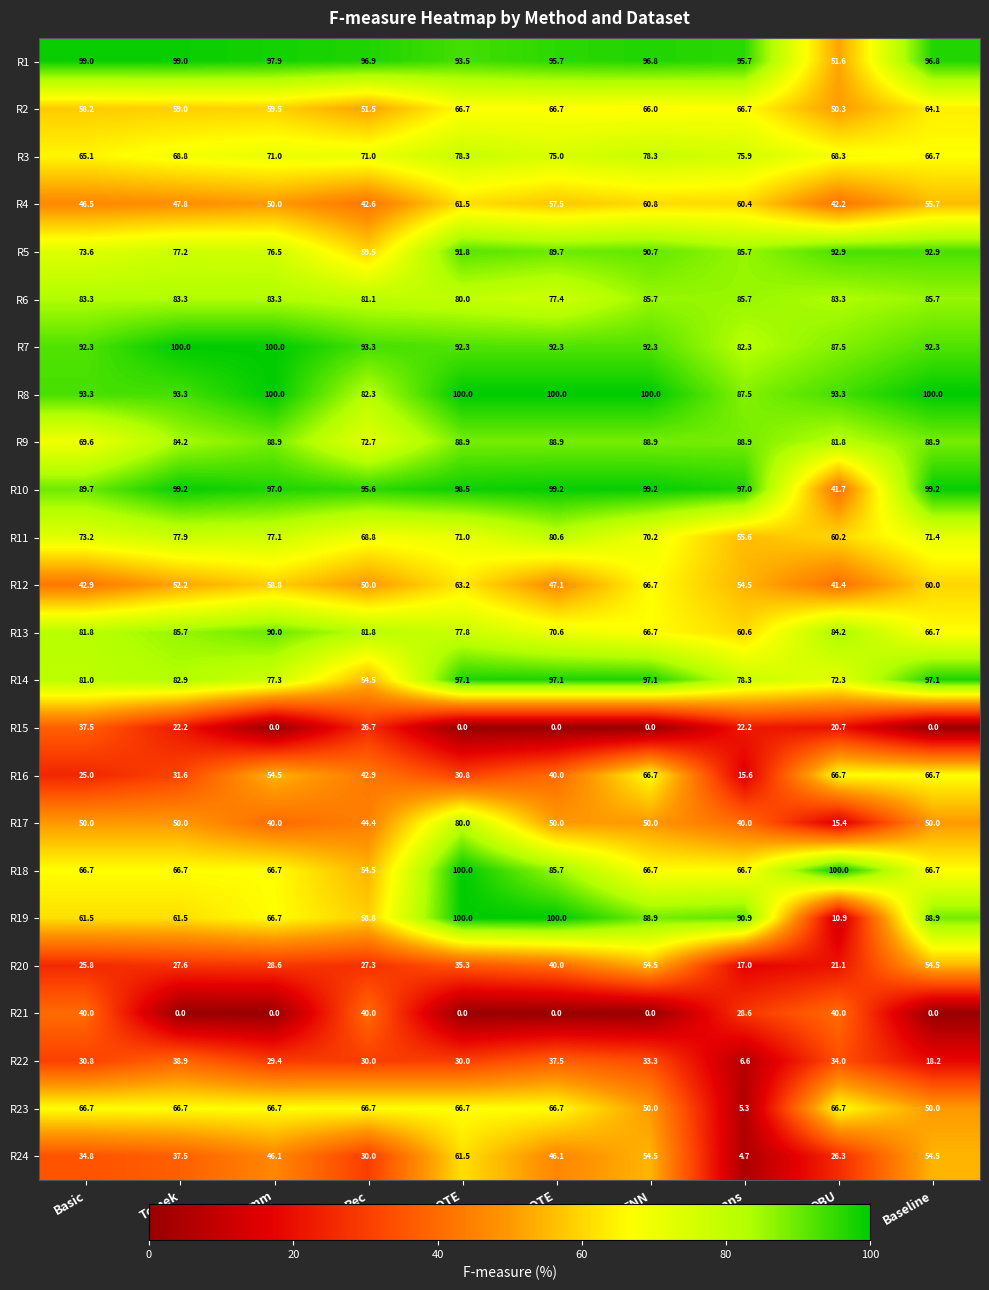

What is the maximum value shown in the chart?

100.0